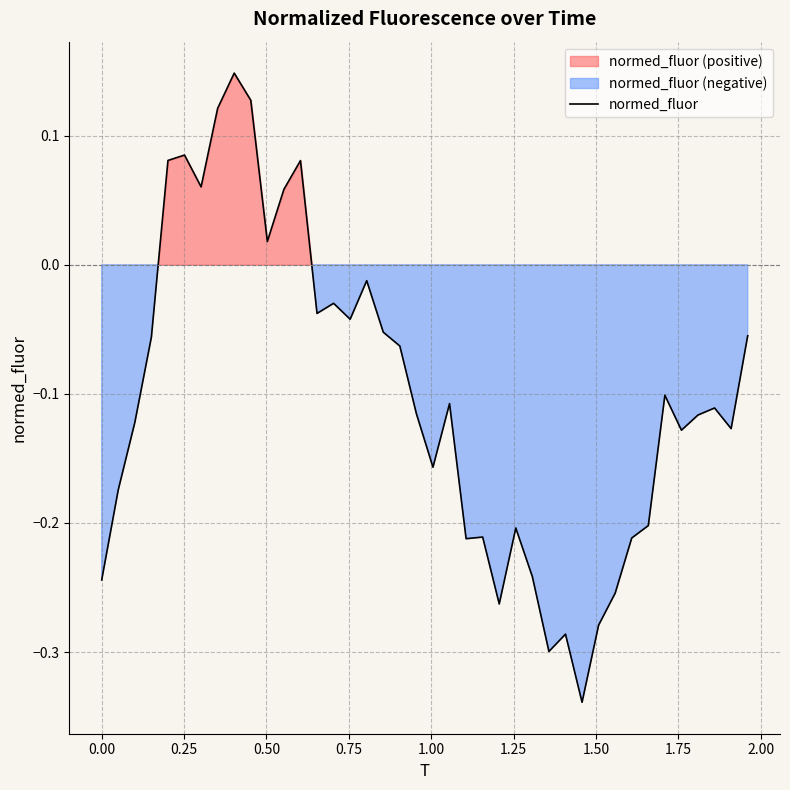

How many lines are shown in the chart?

1